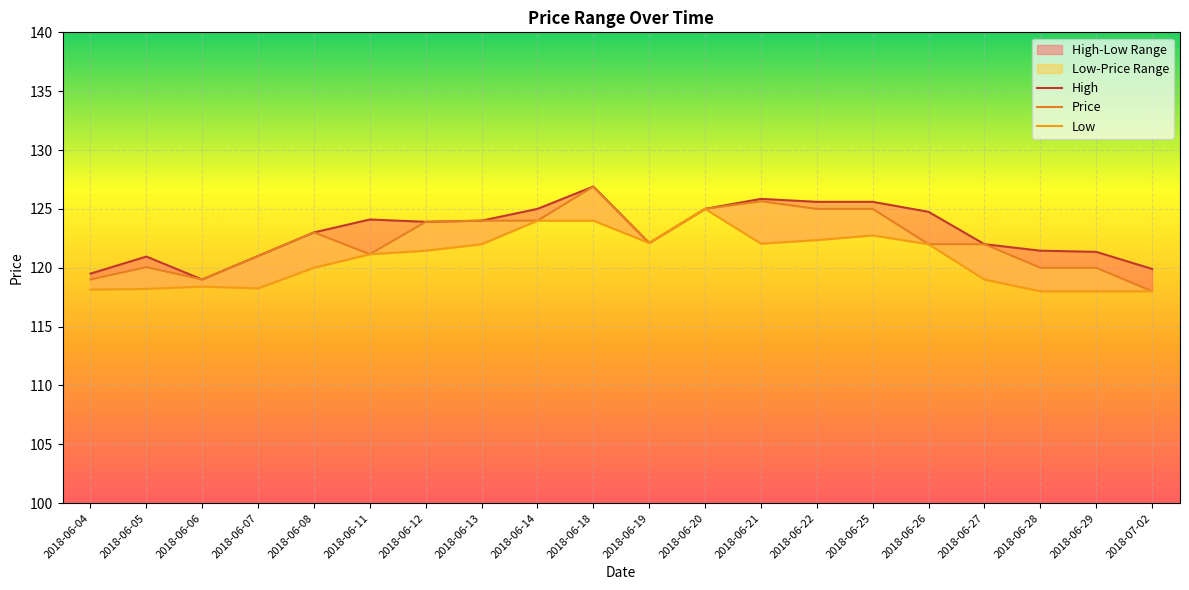

True or false: High has more than 1 points higher than both neighbors.

True